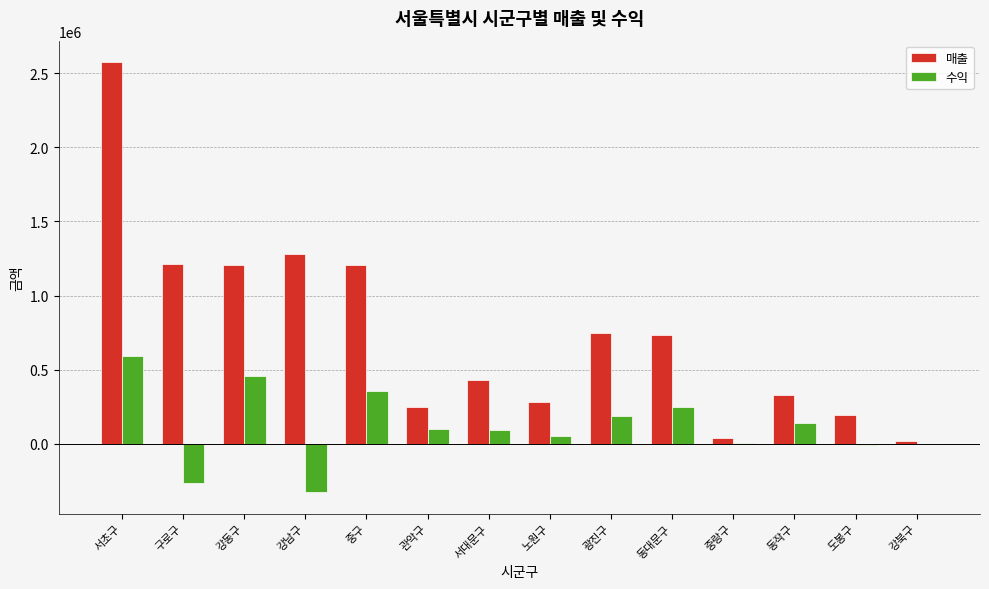

Between 서초구 and 중구, which series saw the biggest shift?

매출